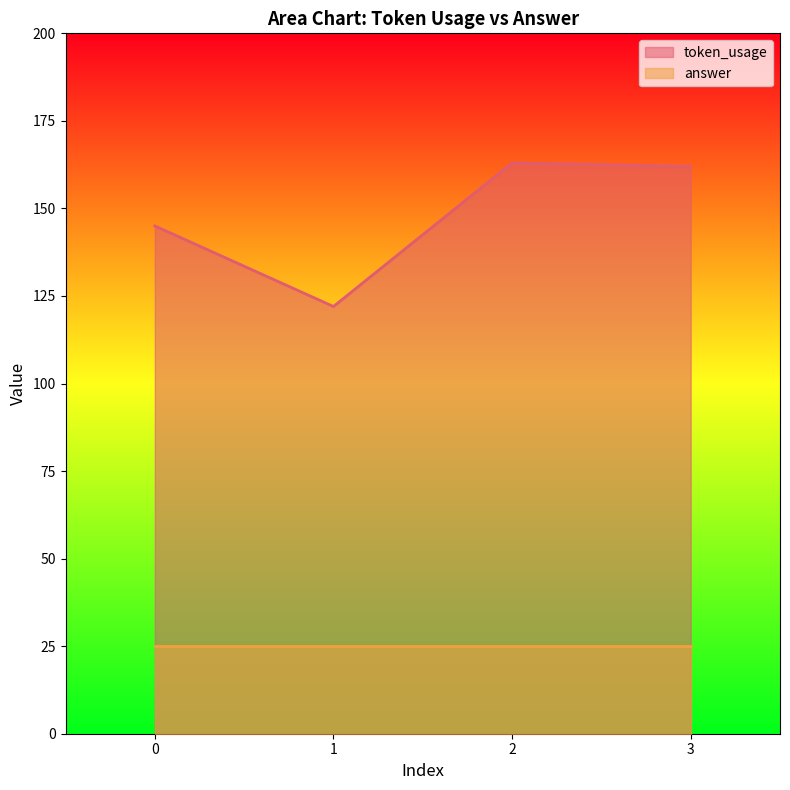

Where does the data first go above 162?

2